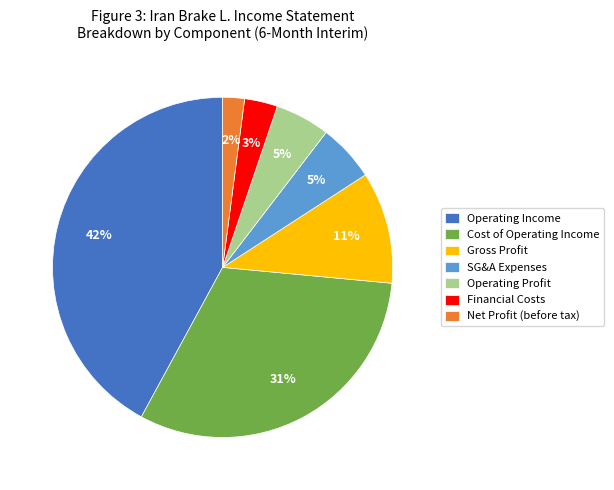

Do SG&A Expenses and Net Profit (before tax) together represent more than half of the pie?

No